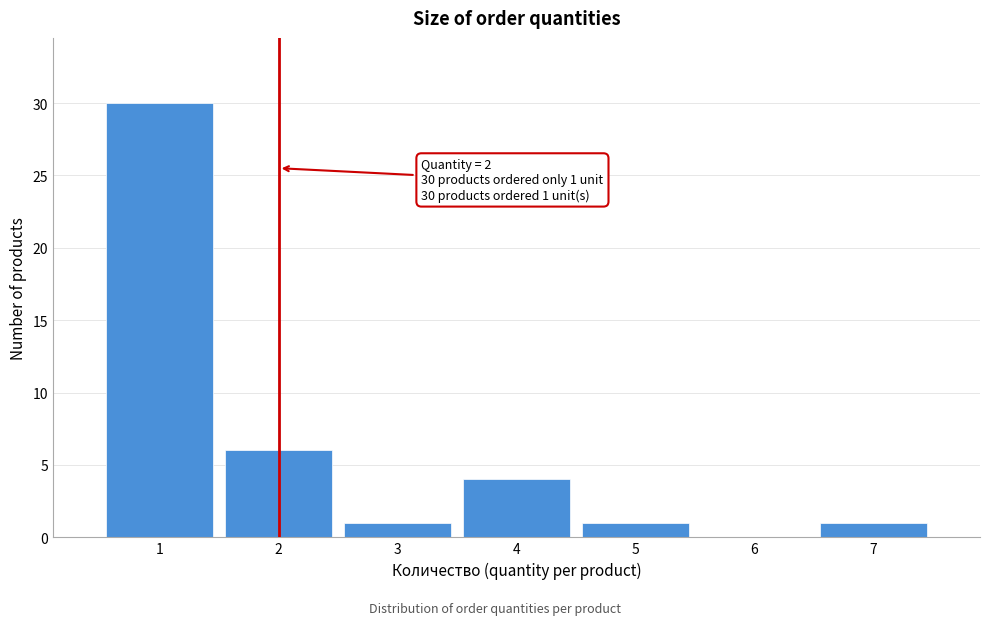

Which range on the x-axis has the tallest bar?

0.5 to 1.5